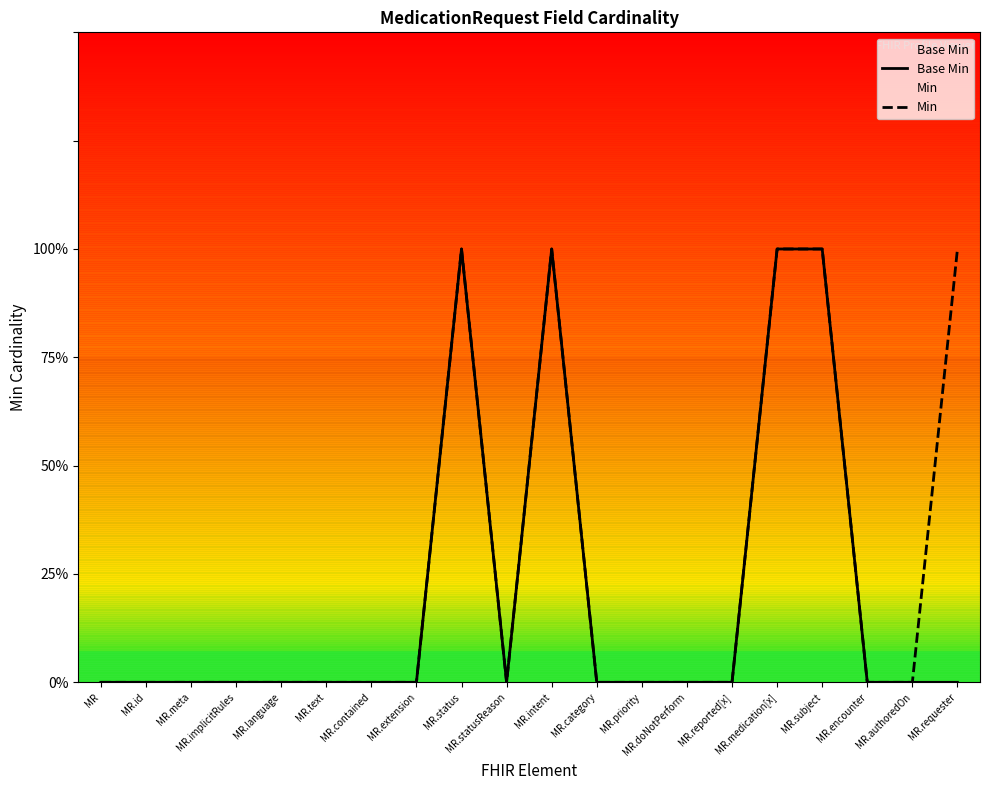

What is the label of the 14th point from the left?

MR.doNotPerform